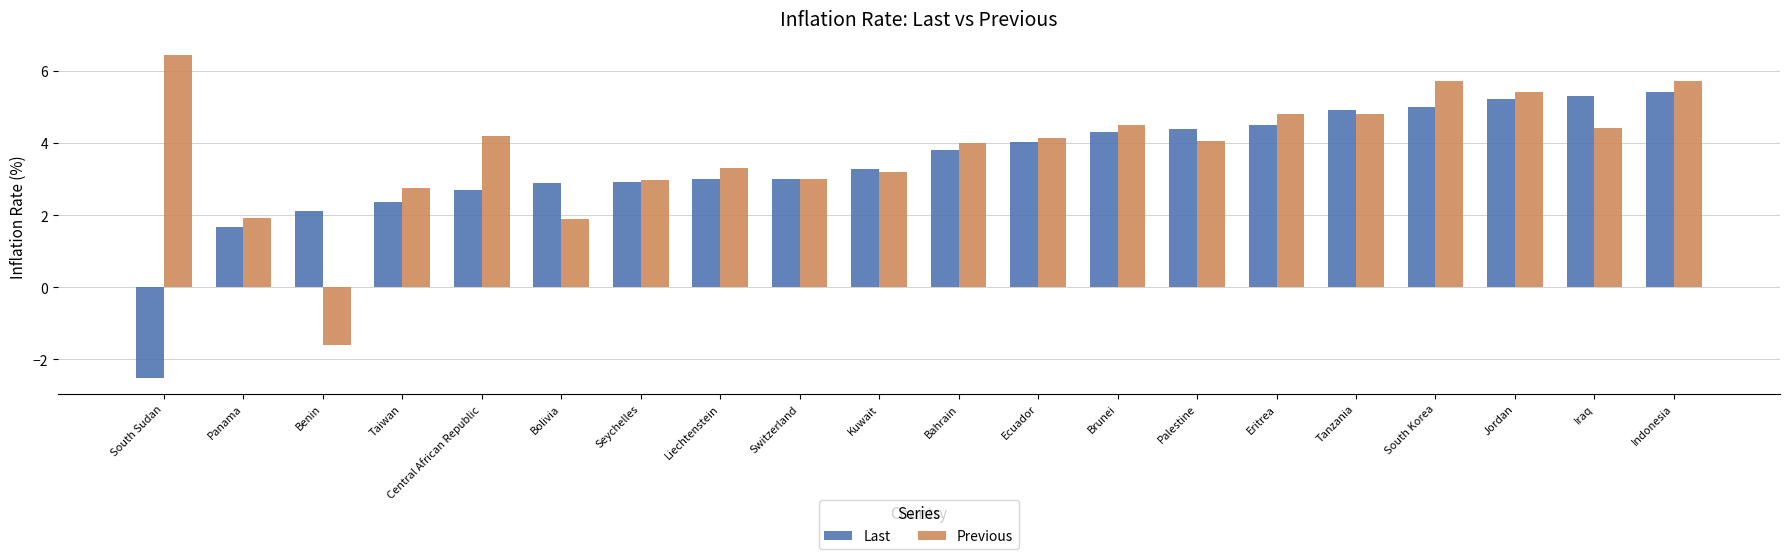

Between Palestine and Tanzania, which series saw the biggest shift?

Previous